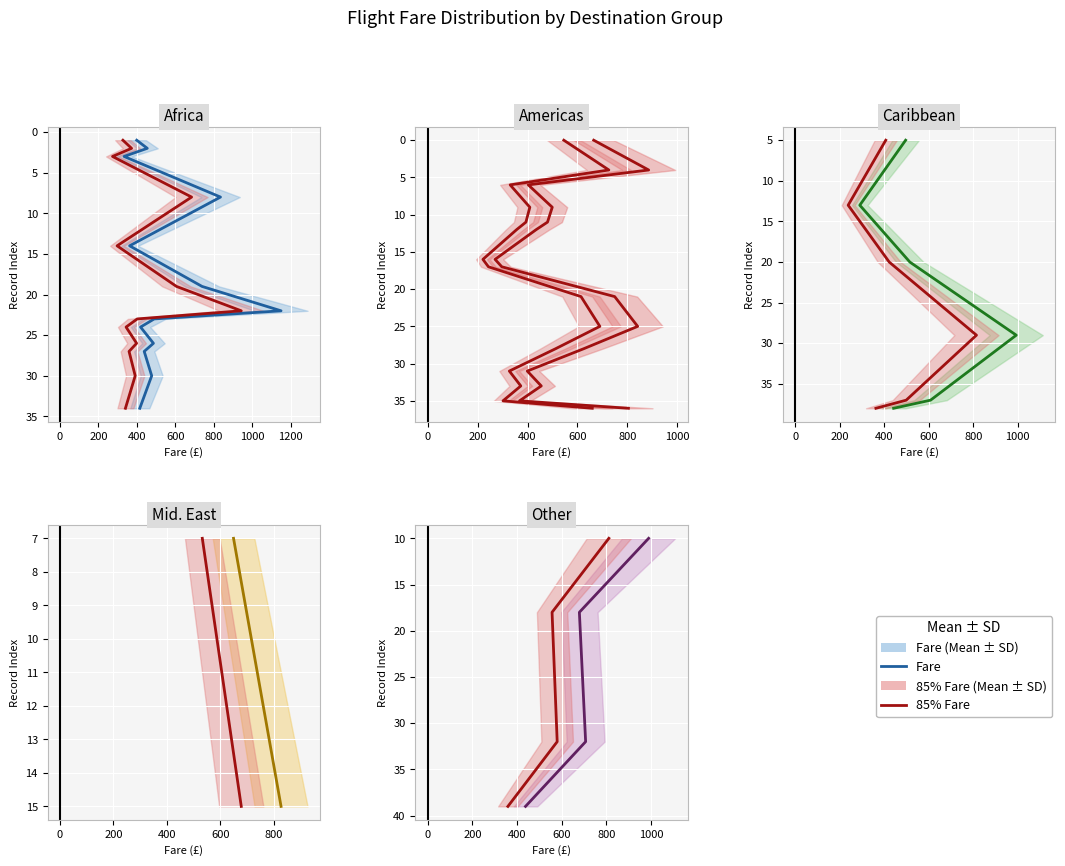

How many lines are shown in the chart?

2